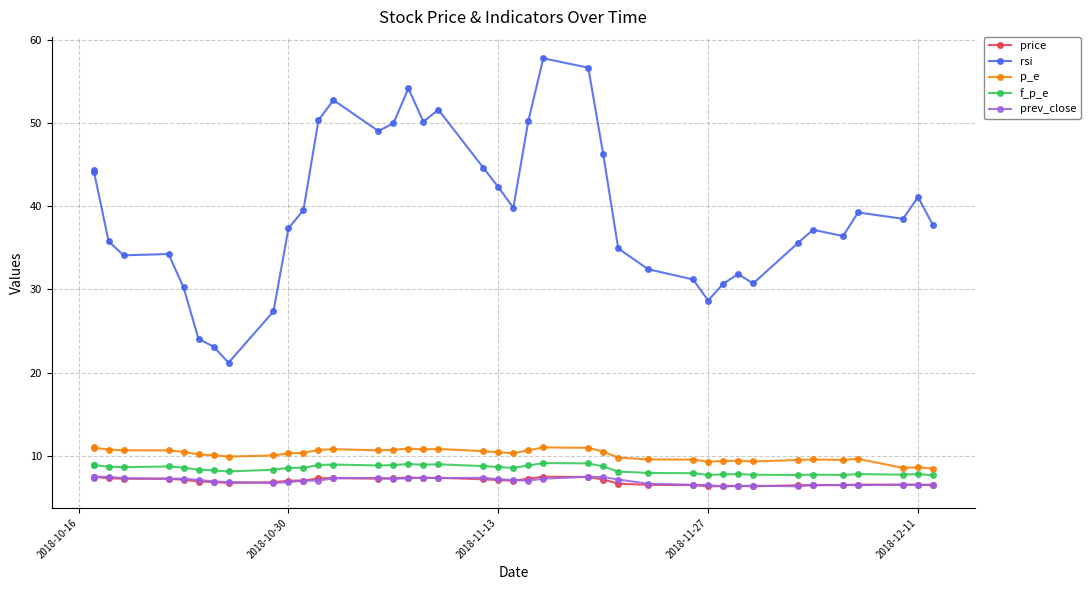

What is the maximum value shown in the chart?

57.8